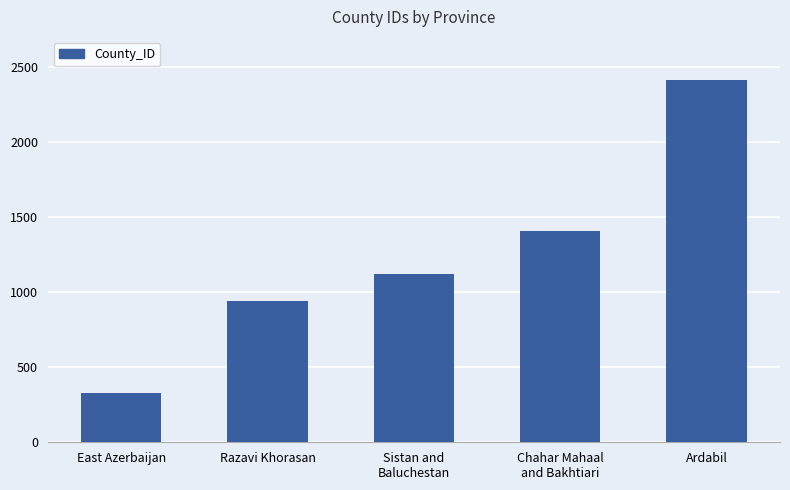

List the labels in order of value, smallest first.

East Azerbaijan, Razavi Khorasan, Sistan and
Baluchestan, Chahar Mahaal
and Bakhtiari, Ardabil